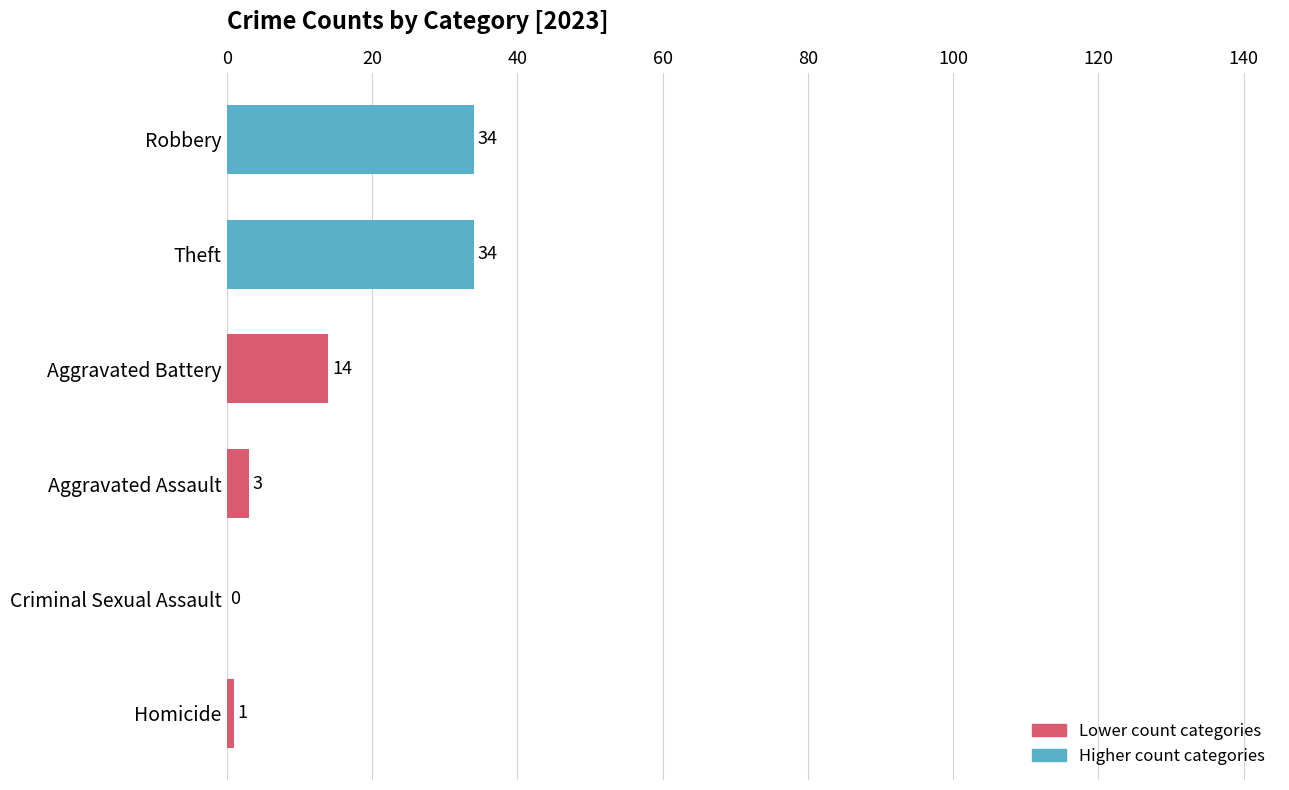

Reading left to right, list all the values displayed in this chart.

34	34	14	3	0	1